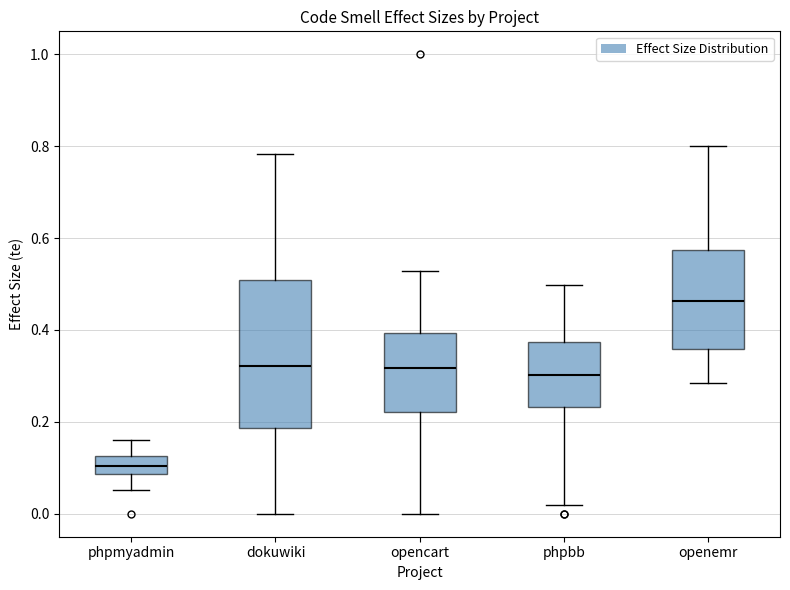

Reading left to right, read every box against the y-axis: the position of its median line, the range the box covers, and the ends of its whiskers. The values are not printed on the chart, so give them approximately, as read against the axis.

phpmyadmin: median 0.10, box 0.08 to 0.12, whiskers 0.06 to 0.16
dokuwiki: median 0.32, box 0.18 to 0.50, whiskers 0.00 to 0.78
opencart: median 0.32, box 0.22 to 0.40, whiskers 0.00 to 0.52
phpbb: median 0.30, box 0.24 to 0.38, whiskers 0.02 to 0.50
openemr: median 0.46, box 0.36 to 0.58, whiskers 0.28 to 0.80